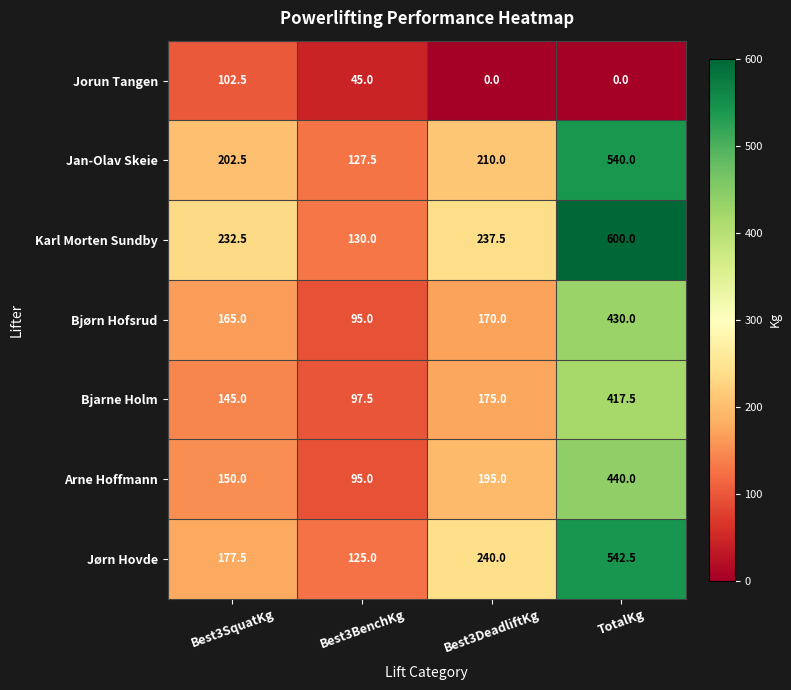

What is the difference between the second highest and minimum values in the Bjarne Holm series?

77.5